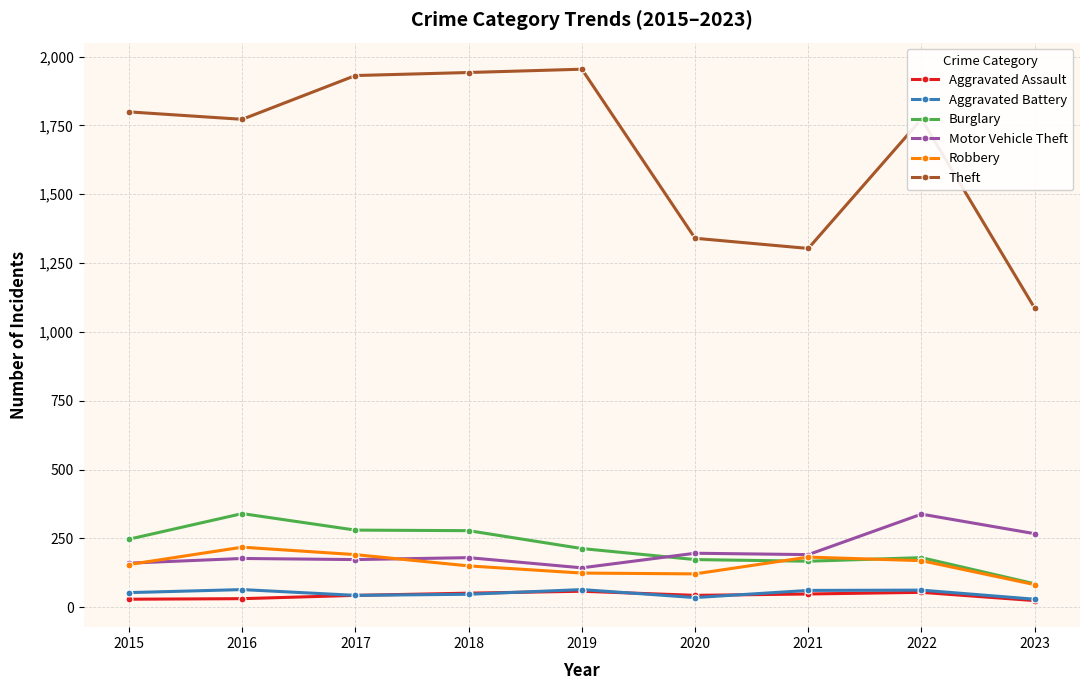

True or false: Theft has a value of 2160 at 2021.

False